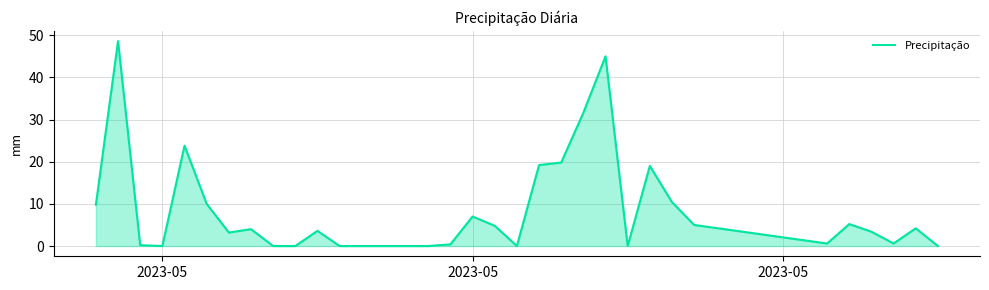

What is the greatest value displayed?

48.6